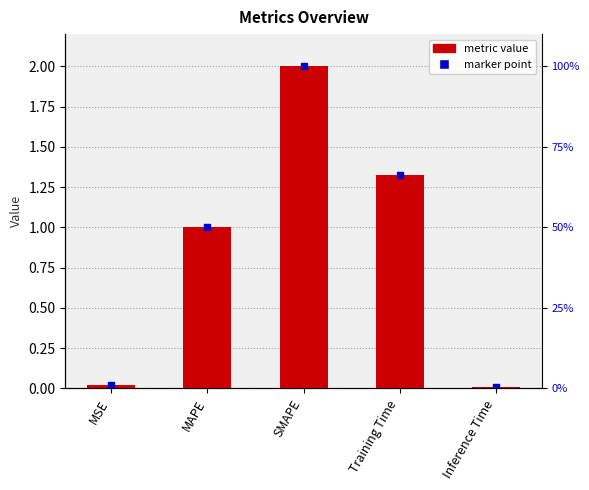

Where does the data first go above 1?

MAPE